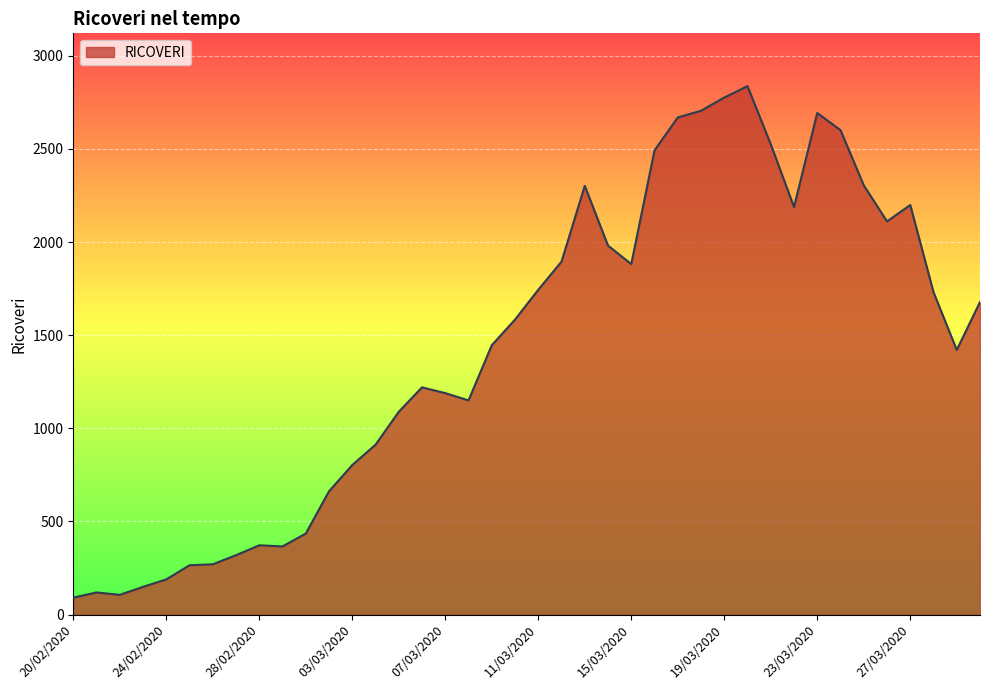

What is the maximum value shown in the chart?

2837